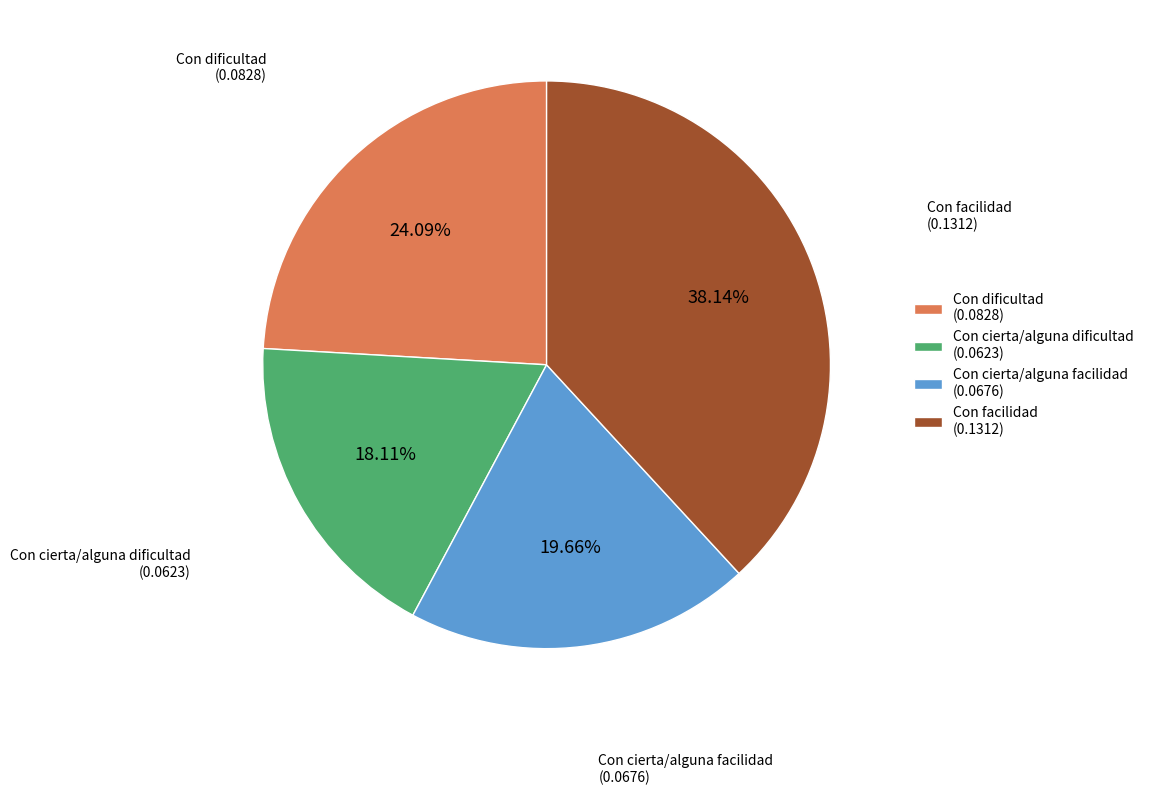

To the nearest percent, what is the average slice percentage?

25%